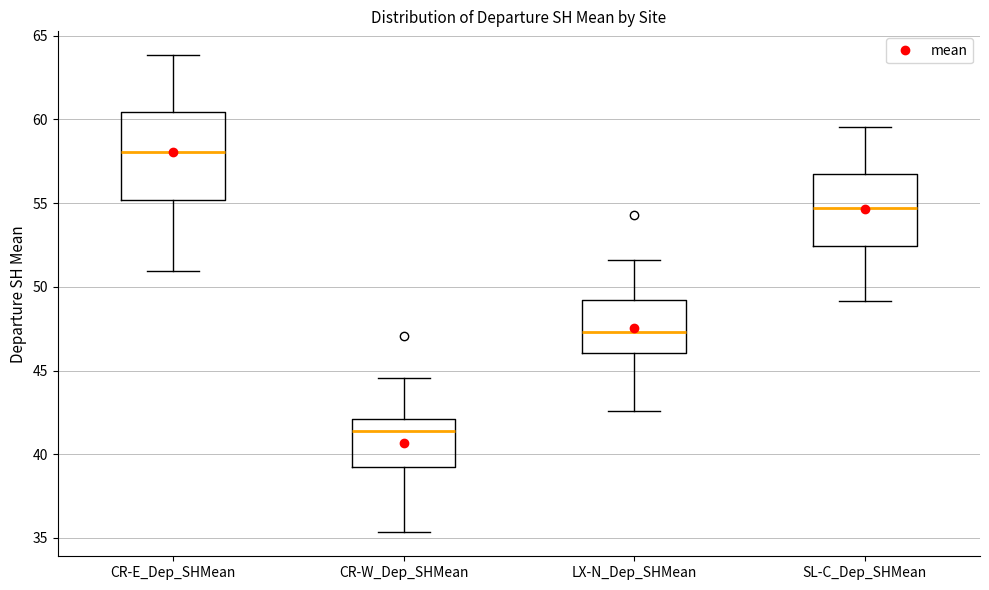

Reading left to right, read every box against the y-axis: the position of its median line, the range the box covers, and the ends of its whiskers. The values are not printed on the chart, so give them approximately, as read against the axis.

CR-E_Dep_SHMean: median 58.0, box 55.0 to 60.5, whiskers 51.0 to 64.0
CR-W_Dep_SHMean: median 41.5, box 39.5 to 42.0, whiskers 35.5 to 44.5
LX-N_Dep_SHMean: median 47.5, box 46.0 to 49.0, whiskers 42.5 to 51.5
SL-C_Dep_SHMean: median 54.5, box 52.5 to 56.5, whiskers 49.0 to 59.5